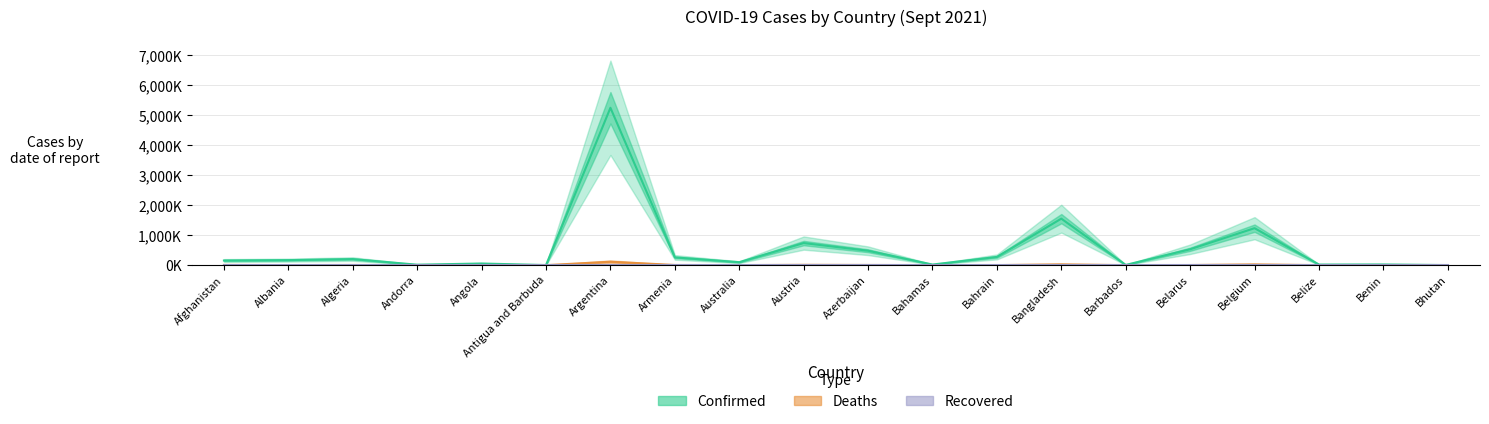

Is the value of Confirmed at Belarus greater than the value of Recovered (0) at Argentina?

Yes